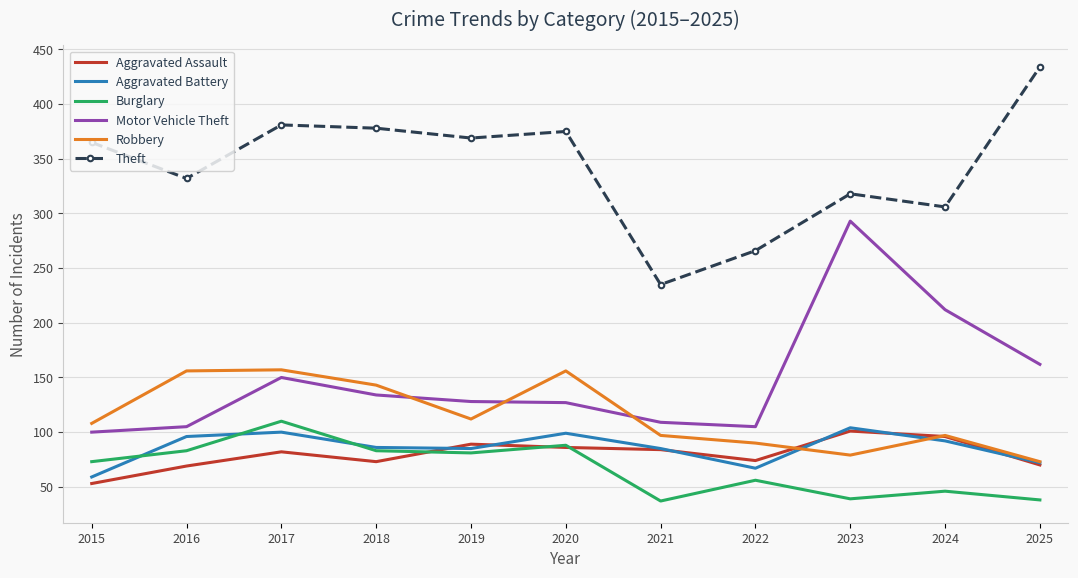

What is the approximate value of Motor Vehicle Theft at 2017, to the nearest 10?

150